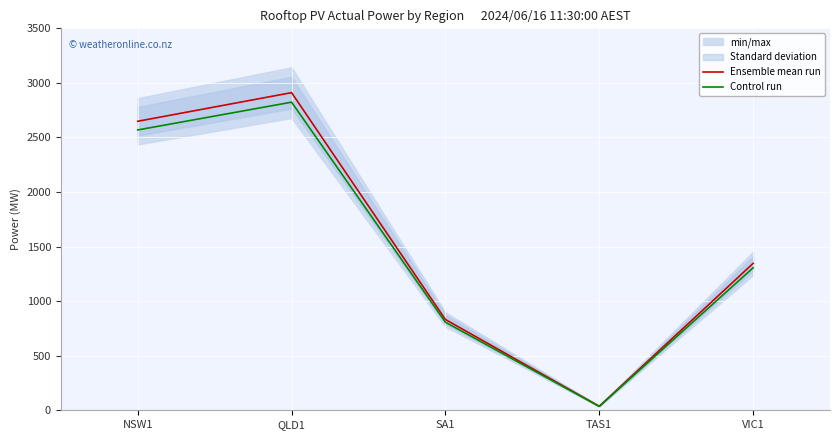

At which label does Control run reach its minimum?

TAS1